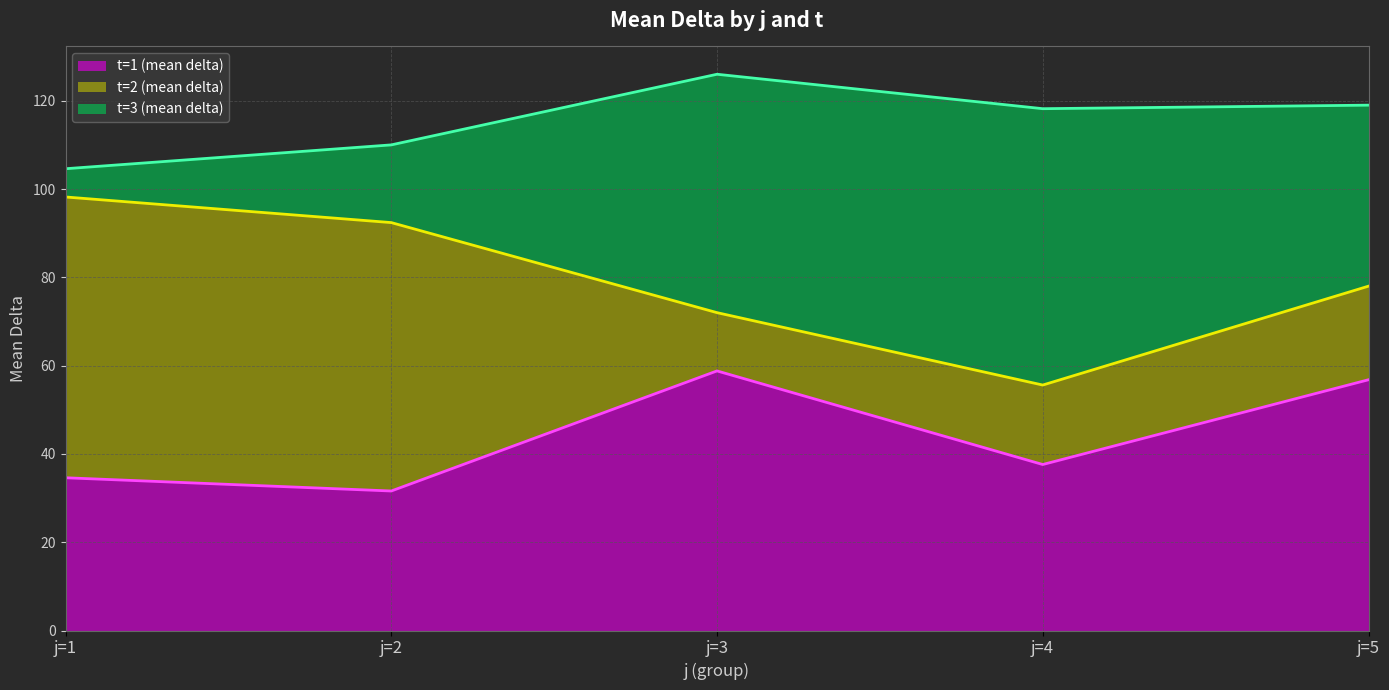

After their last crossing, which series has the higher values: t=1 (mean delta) or t=3 (mean delta)?

t=1 (mean delta)